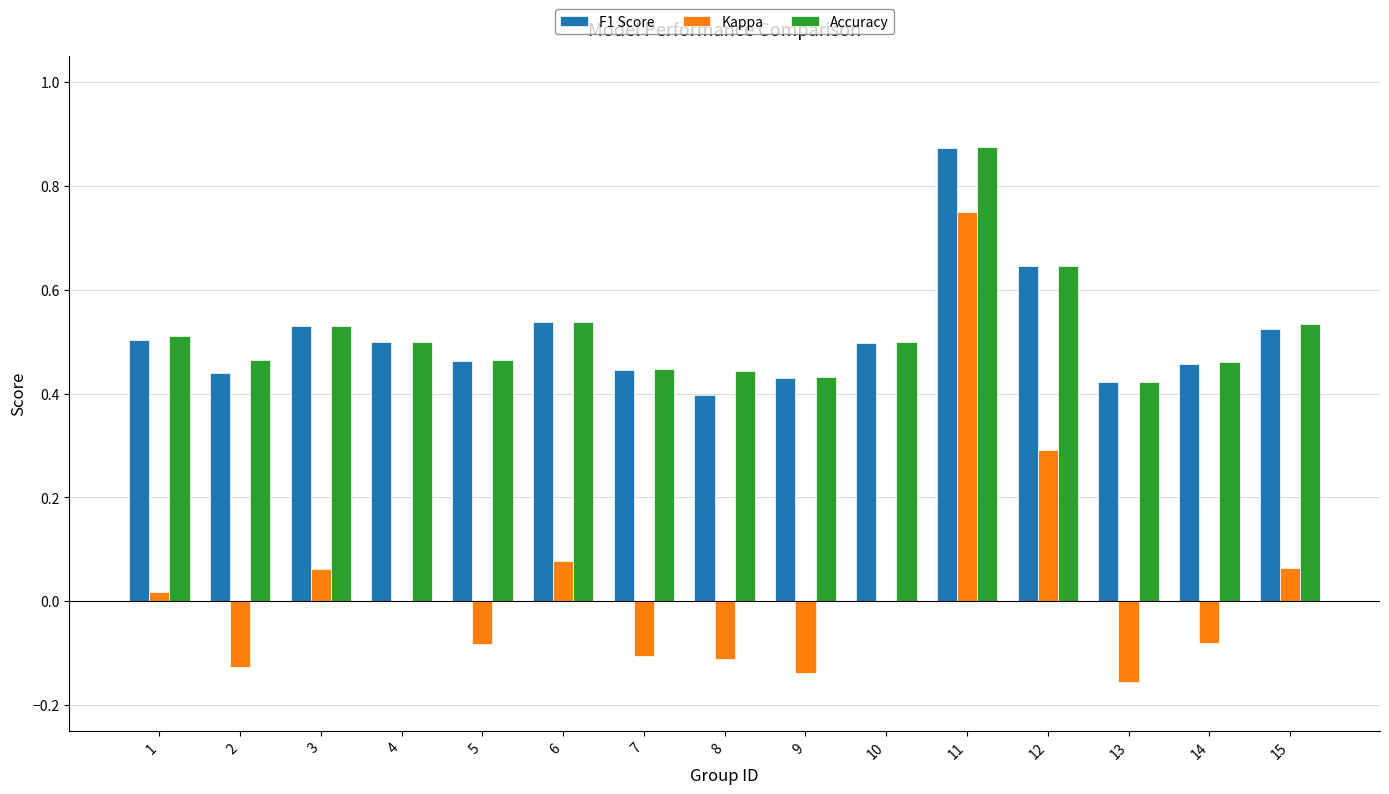

At which label does Kappa reach its peak?

11